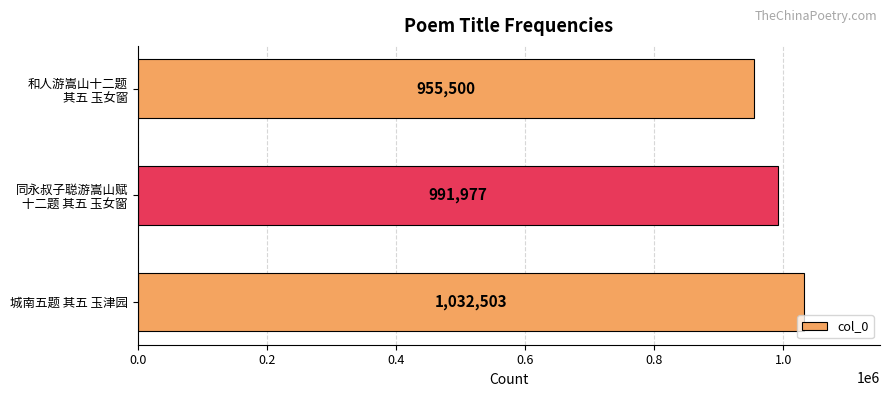

What is the maximum value shown in the chart?

1032503